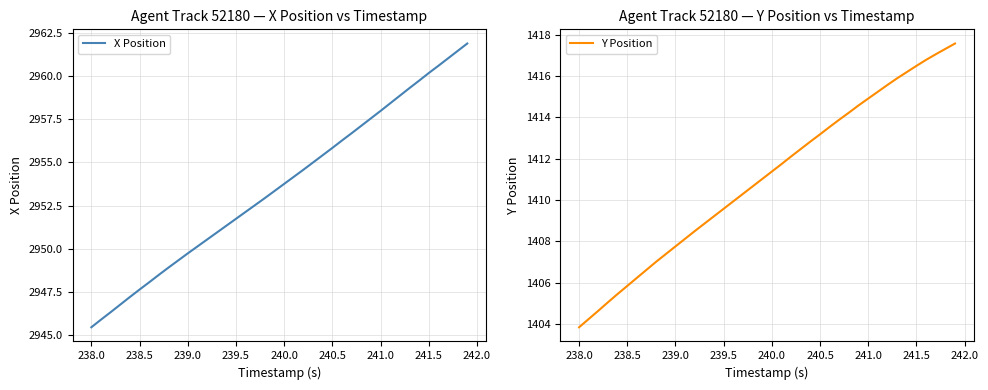

Count the number of categories in the chart.

40